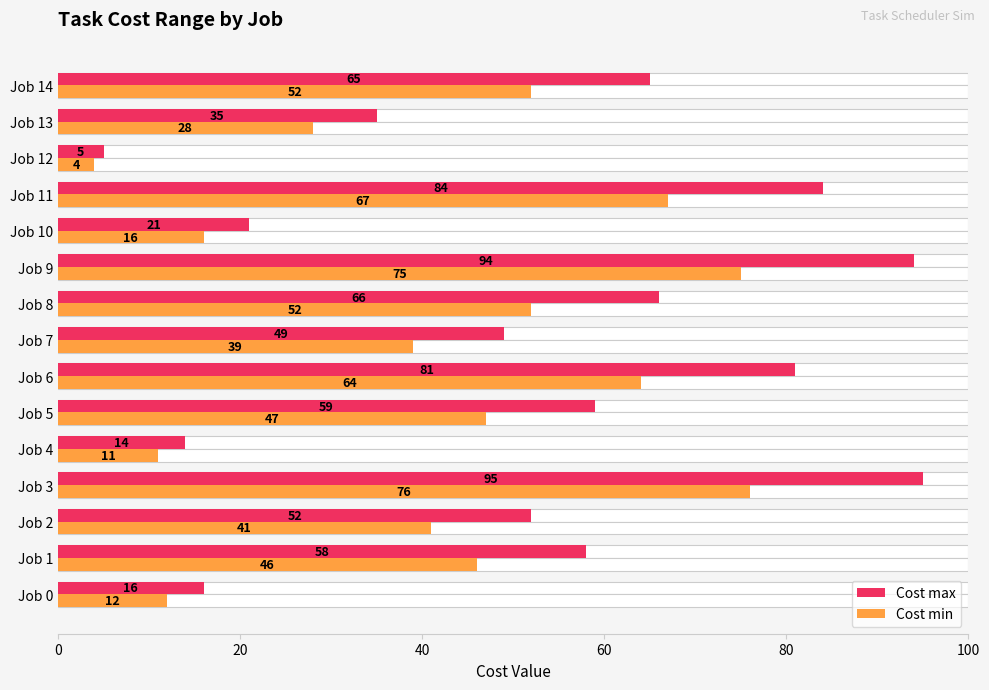

Reading right to left, extract all data points from this chart.

Cost max: 65	35	5	84	21	94	66	49	81	59	14	95	52	58	16
Cost min: 52	28	4	67	16	75	52	39	64	47	11	76	41	46	12